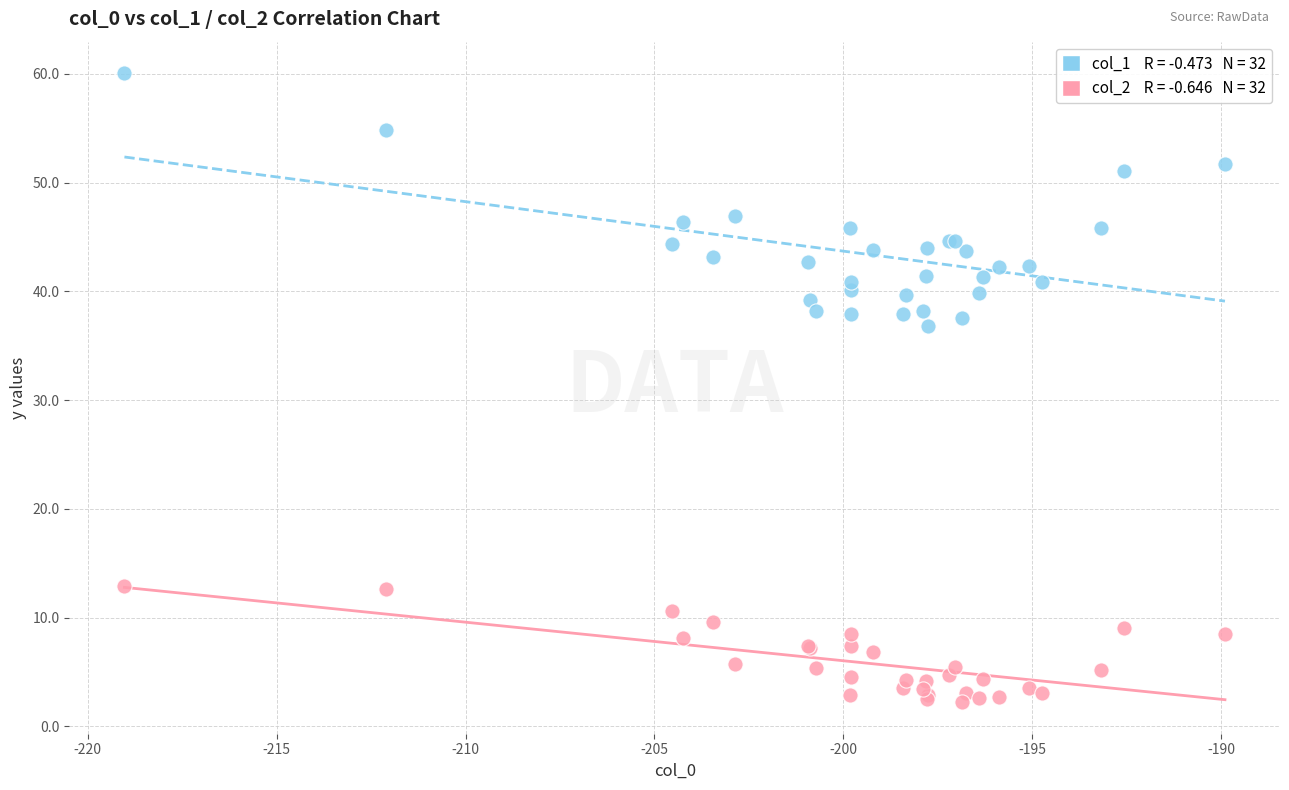

Across all series, what Y value is closest to 31?

36.8